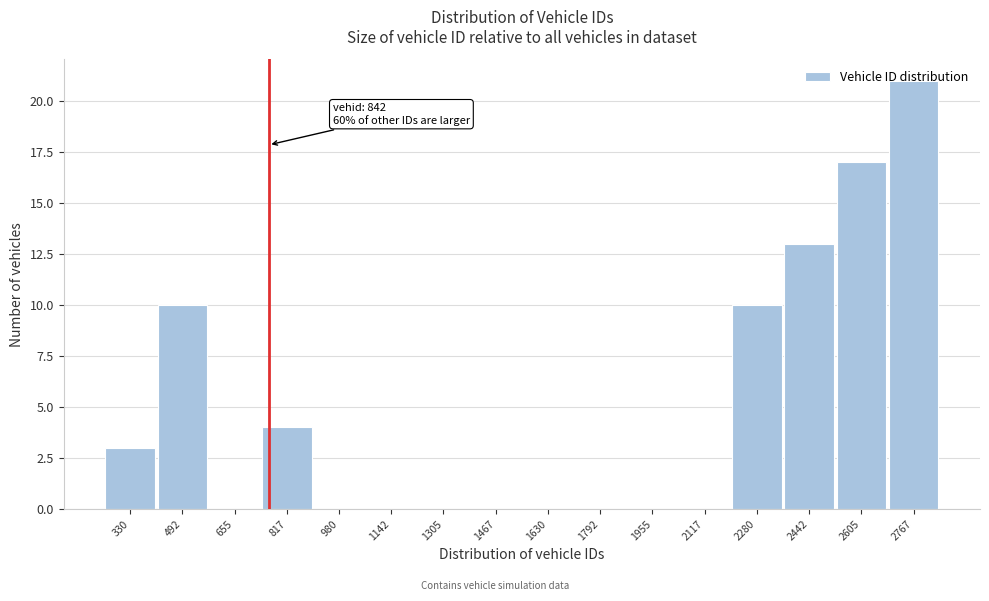

What is the greatest value displayed?

21